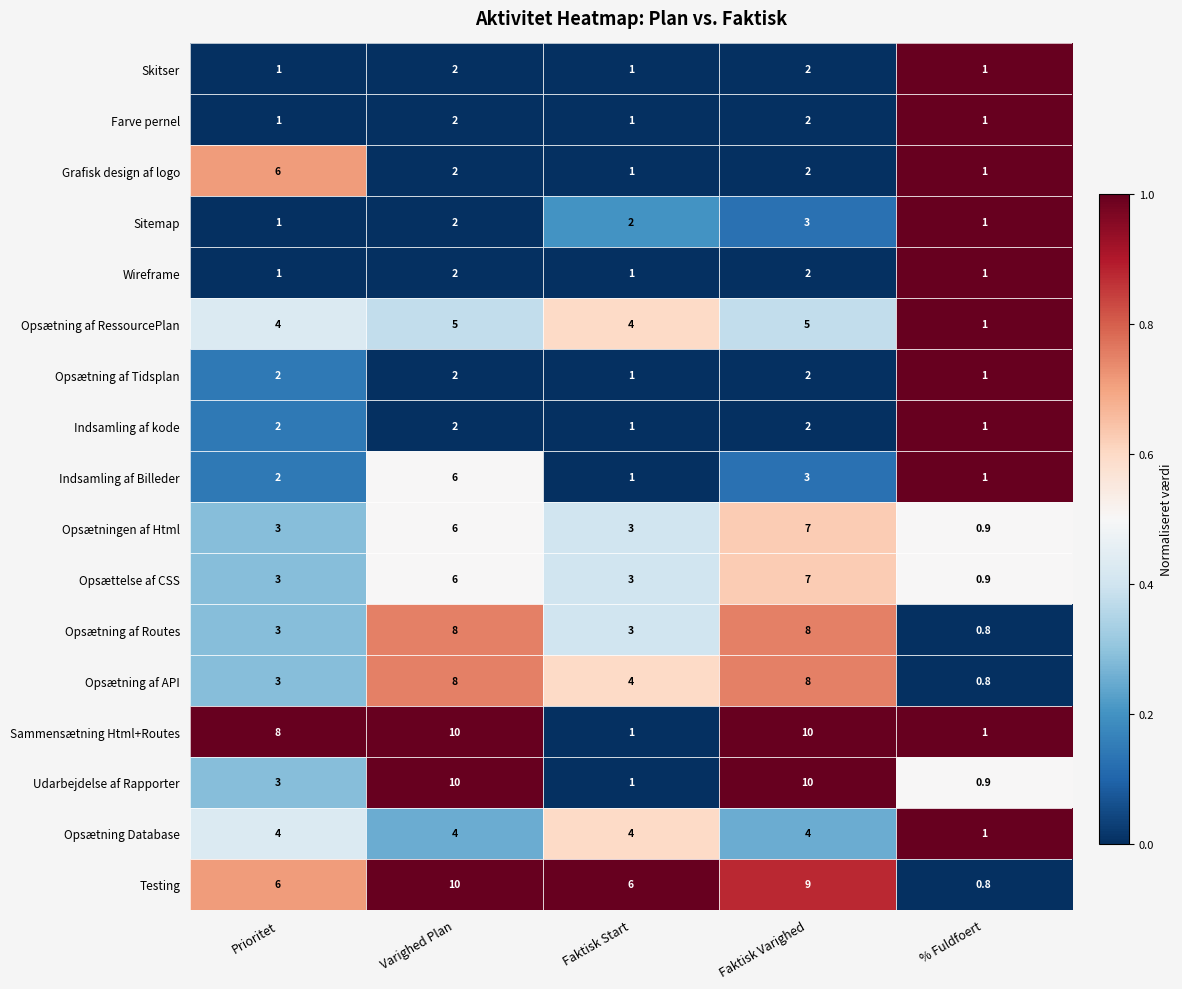

Count the number of data series in this chart.

17